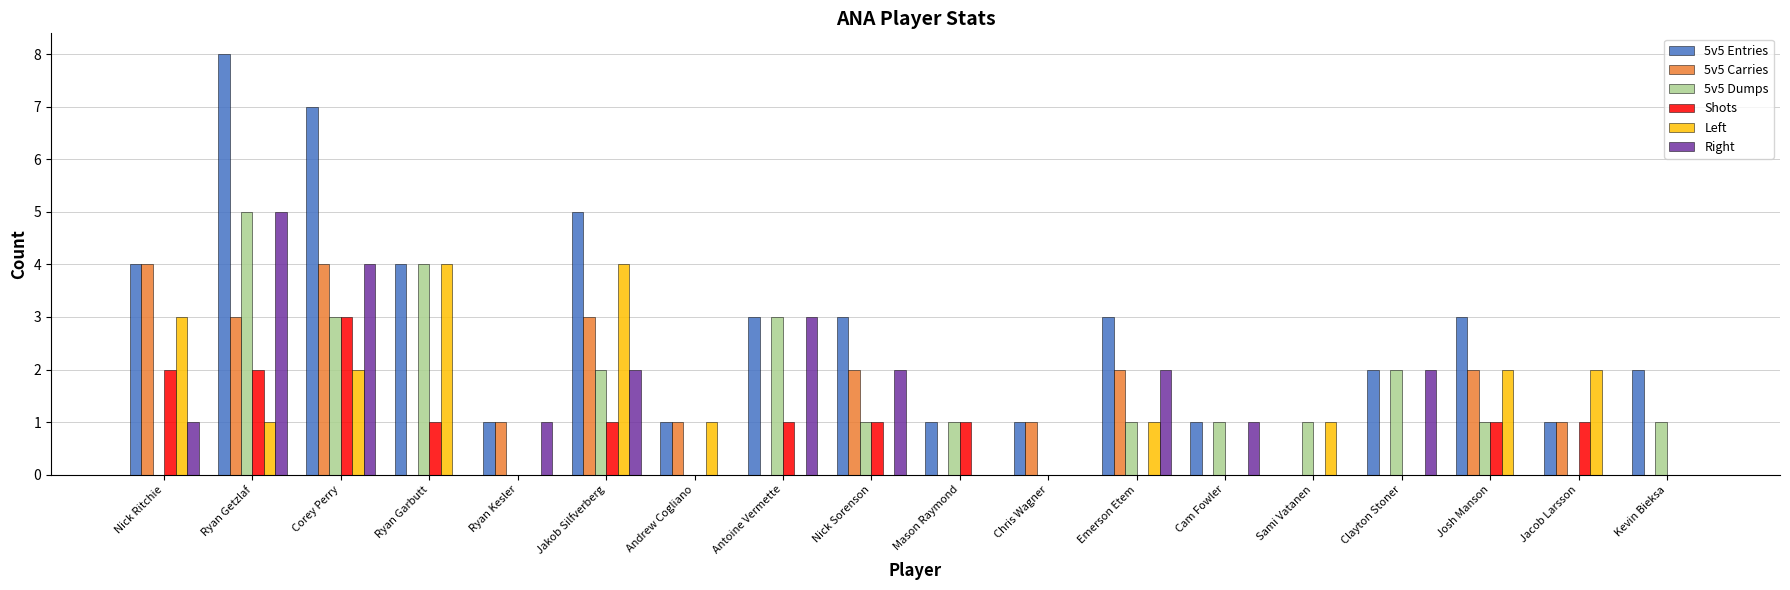

How many Shots values are between 0 and 1?

15